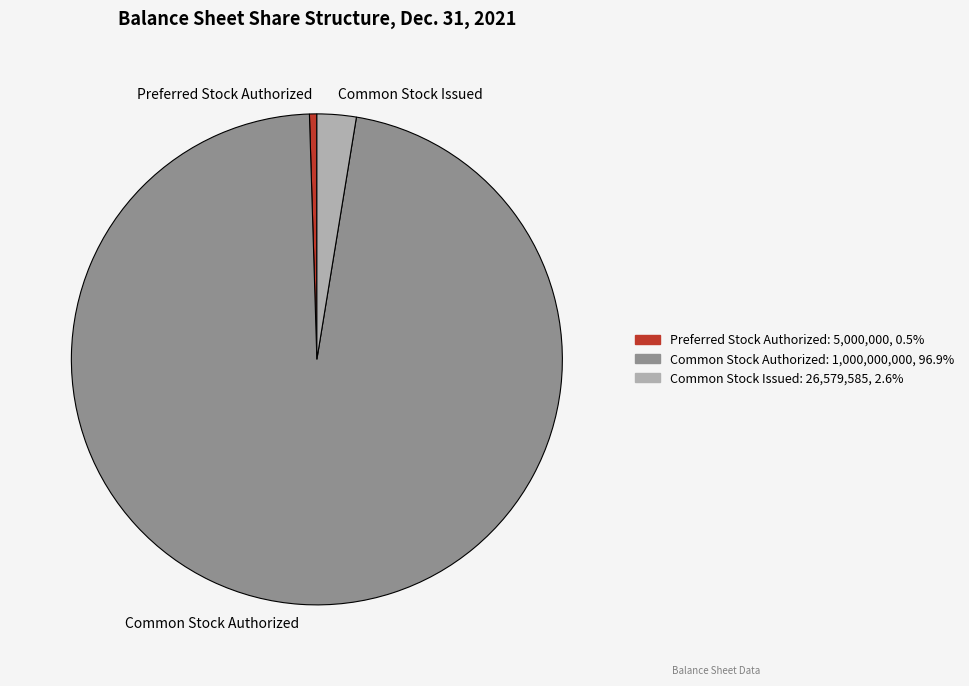

How many slices are in this pie chart?

3